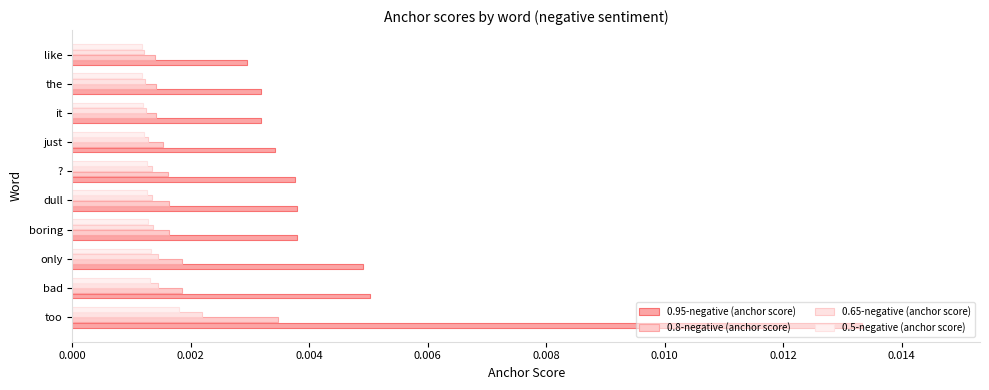

Count the number of categories in the chart.

10